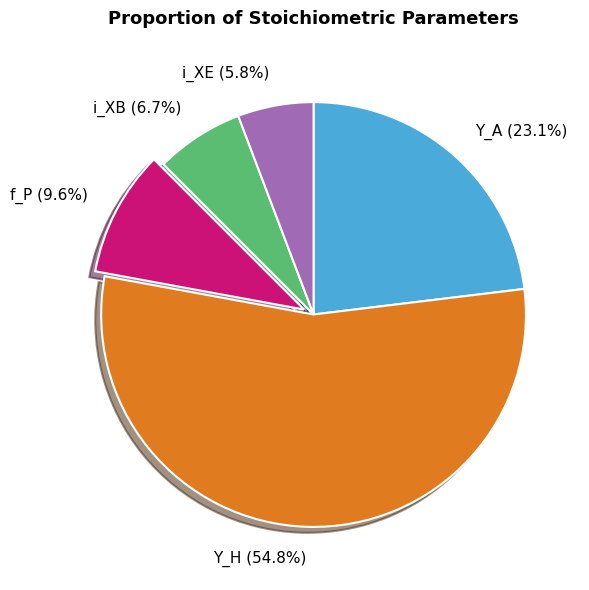

Which slice represents more than half of the pie?

Y_H